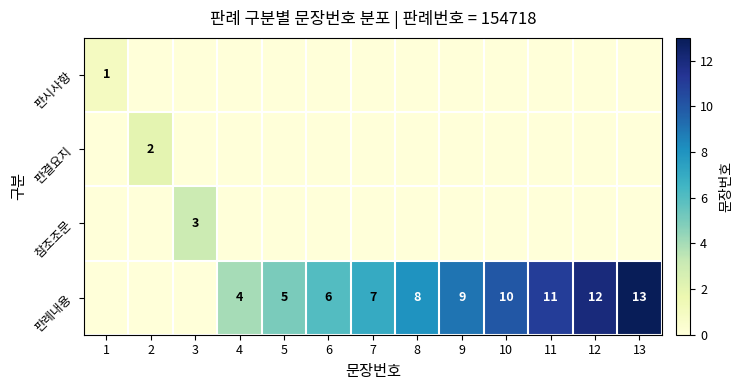

How many data points does each series have?

13